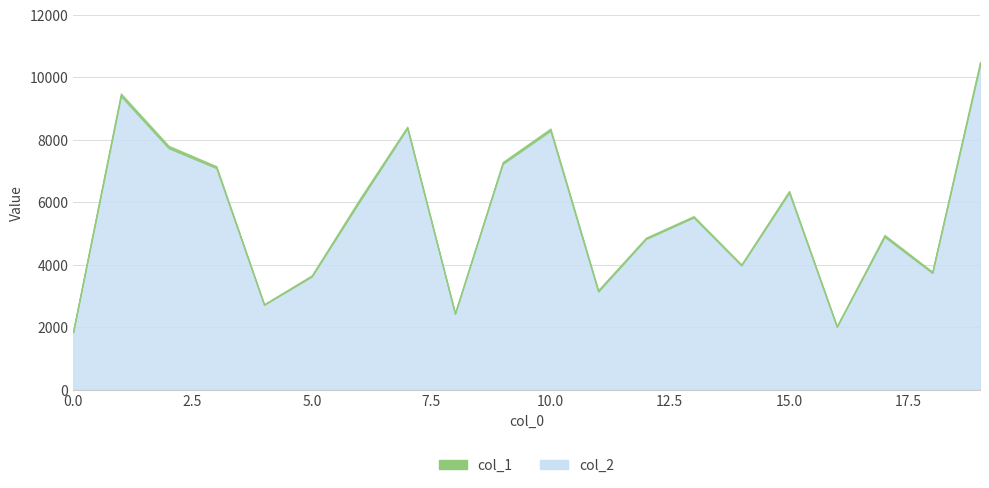

What is the value of the 12th point from the left?

3144